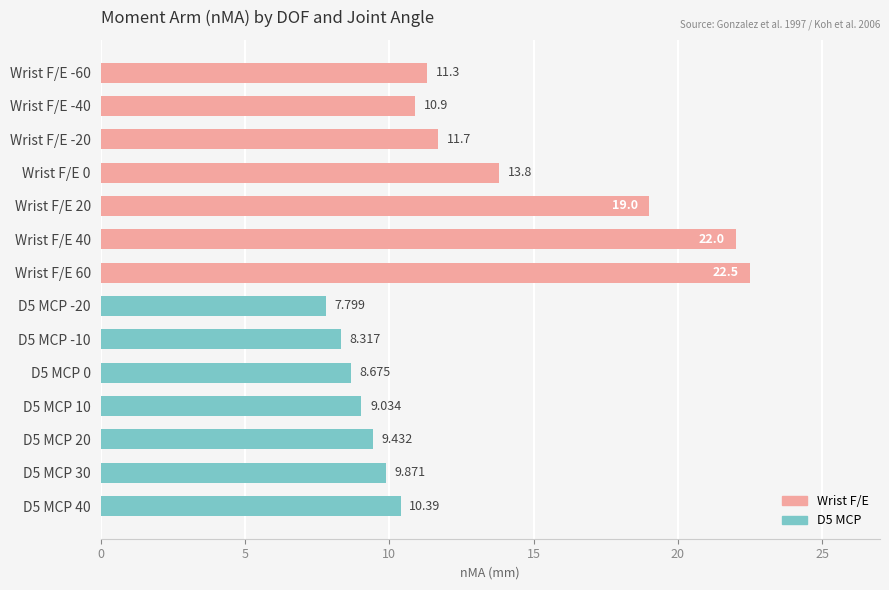

What is the difference between the maximum and second lowest values?

14.2